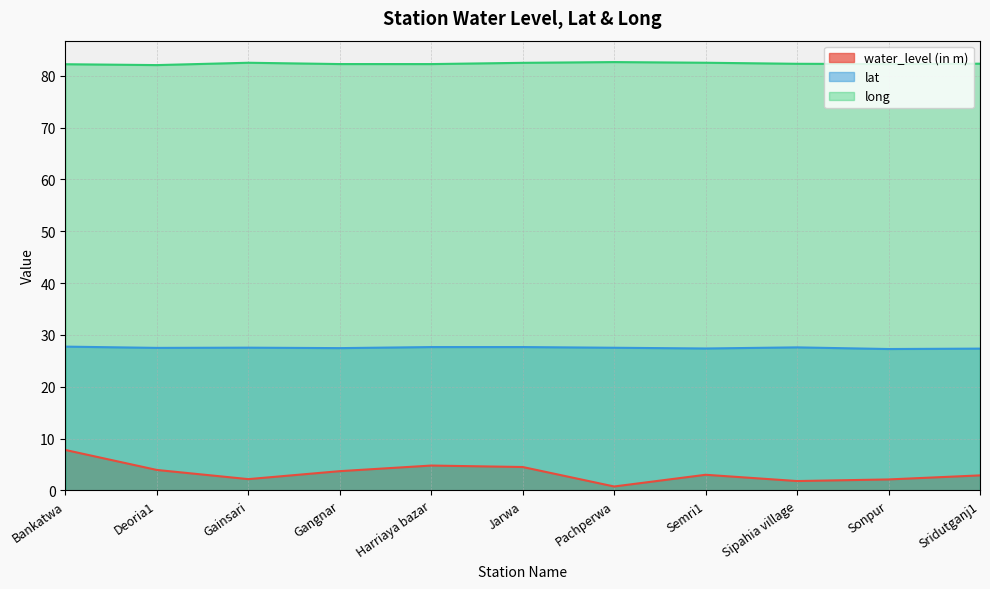

Does the chart have visible grid lines?

Yes